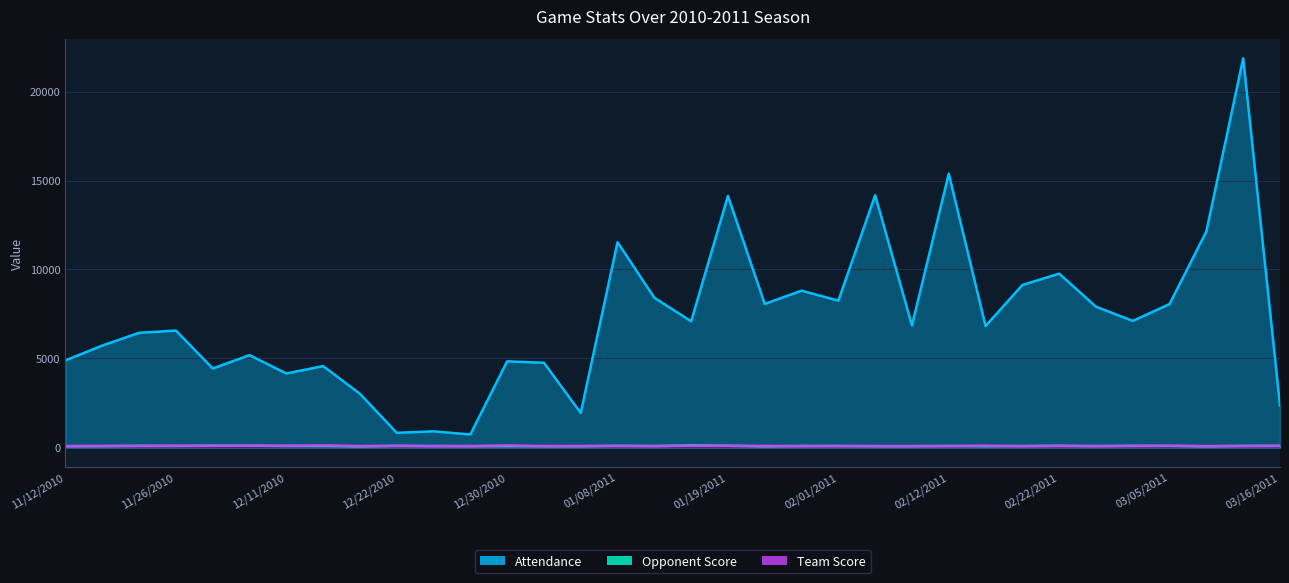

Between 03/11/2011 and 12/11/2010, which is larger?

03/11/2011